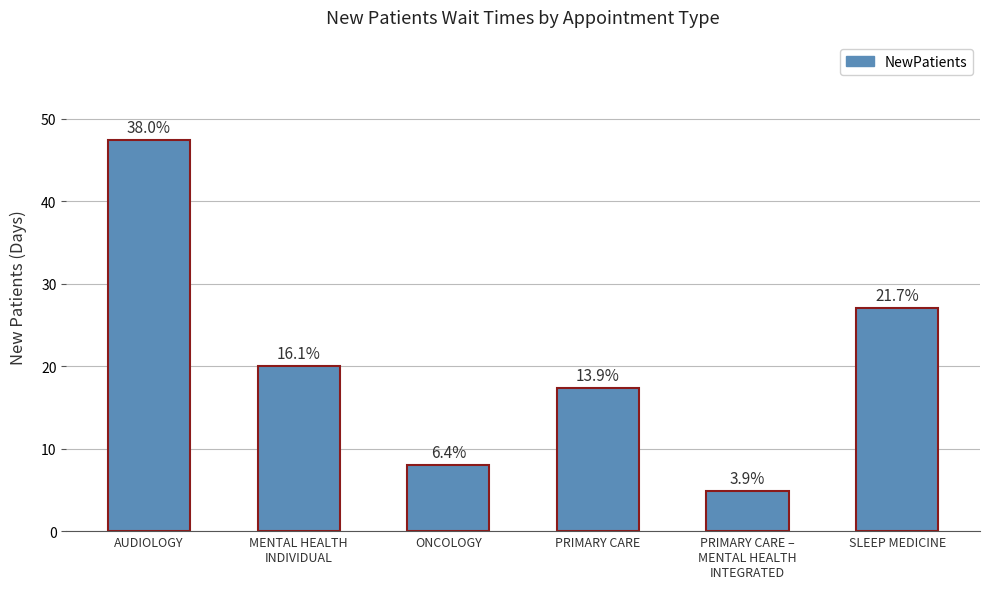

Is it true that the value at MENTAL HEALTH
INDIVIDUAL is 5.0?

False